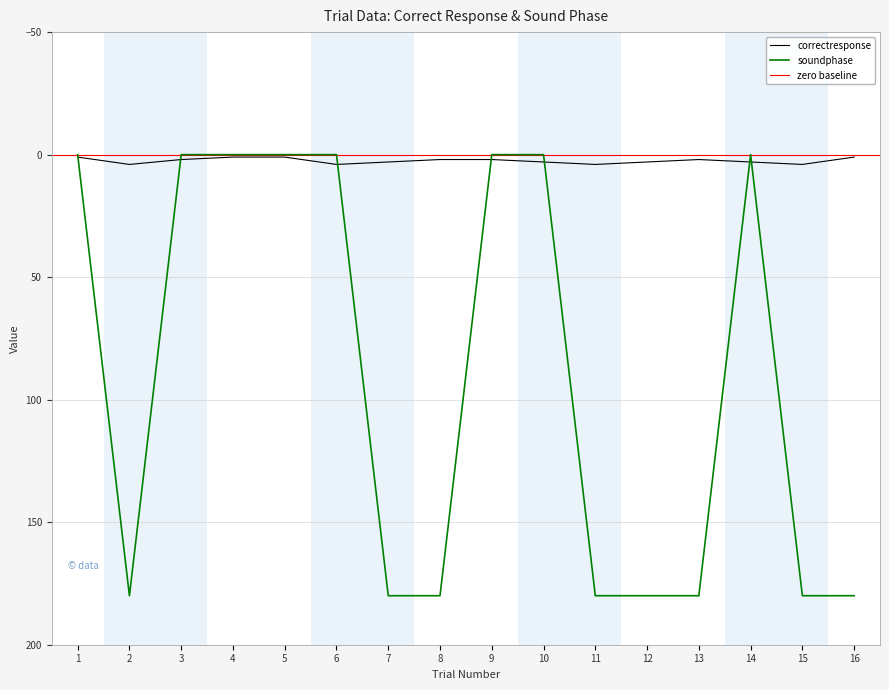

At 6, list the series in order from largest to smallest.

correctresponse, soundphase